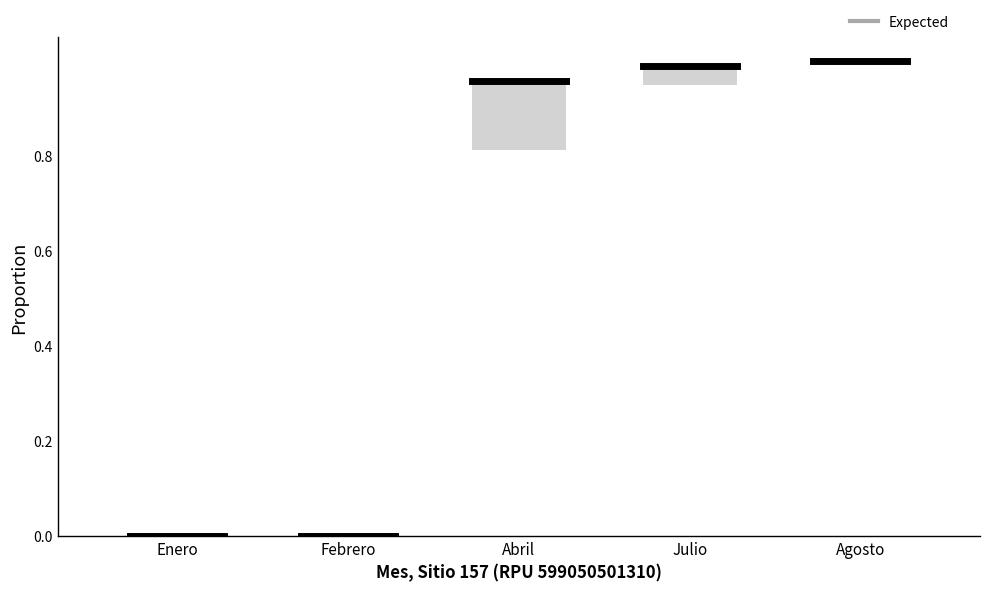

The value of Expected at Enero is 0.0. True or false?

True